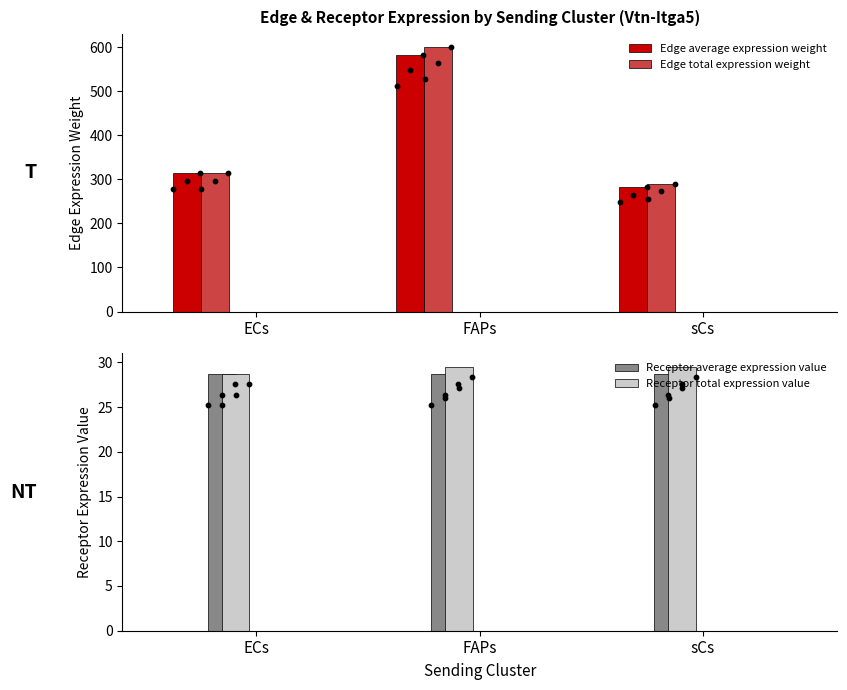

At which category is the sum across all series the highest?

FAPs